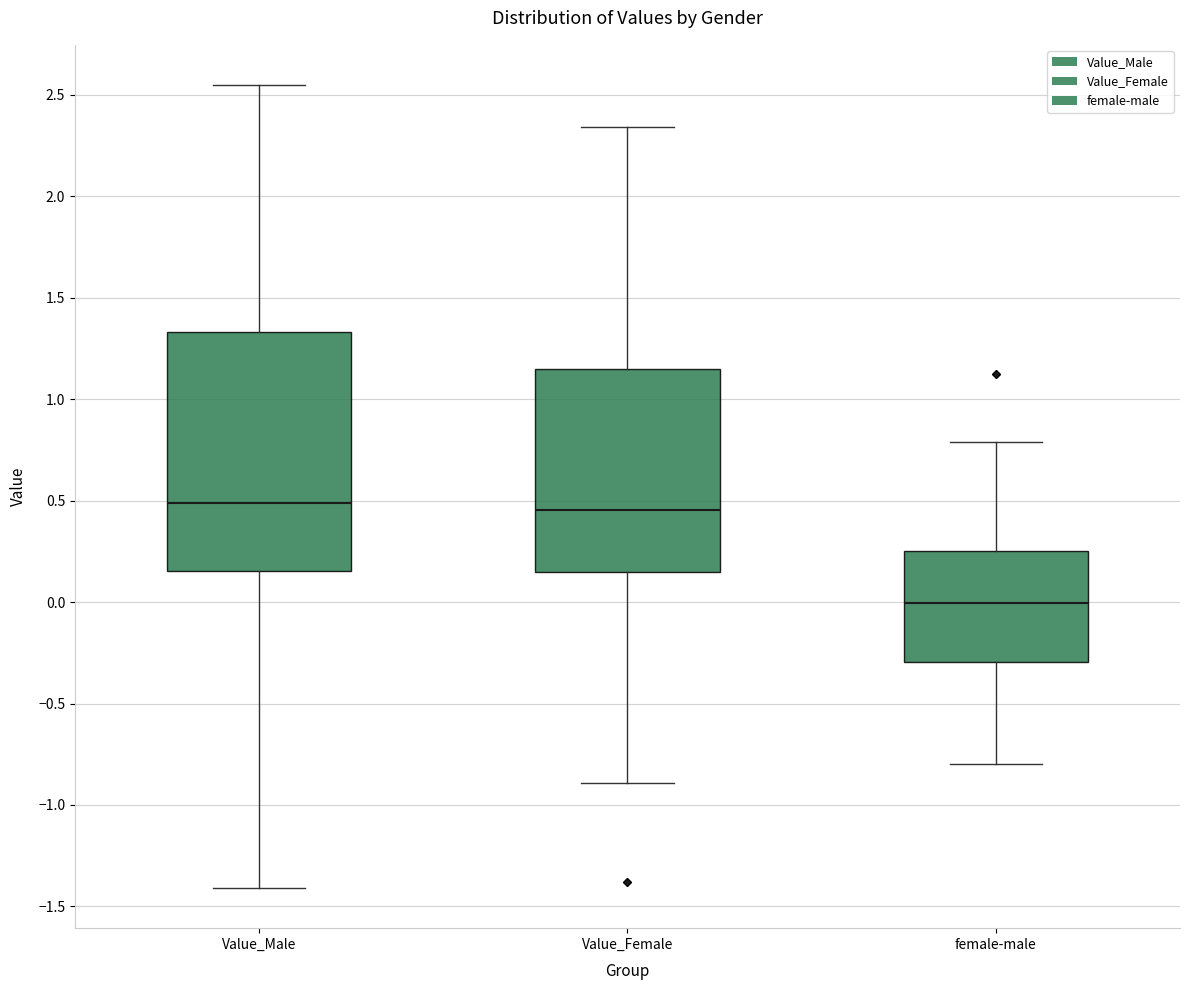

Reading left to right, transcribe this box plot: for each box, give where its median line is, the range the box spans, and where its two whiskers end, as read against the y-axis. The values are not printed on the chart, so give them approximately, as read against the axis.

Value_Male: median 0.50, box 0.15 to 1.35, whiskers -1.40 to 2.55
Value_Female: median 0.45, box 0.15 to 1.15, whiskers -0.90 to 2.35
female-male: median 0.00, box -0.30 to 0.25, whiskers -0.80 to 0.80